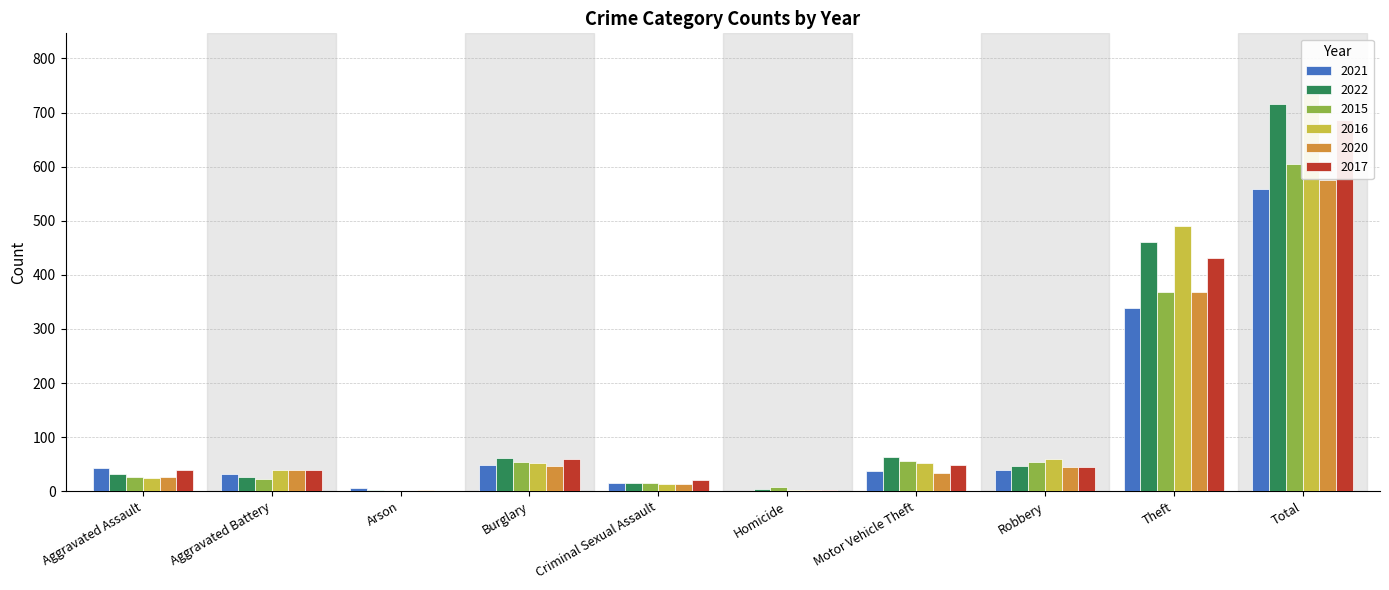

The 2021 series shows 39 at Robbery. True or false?

True